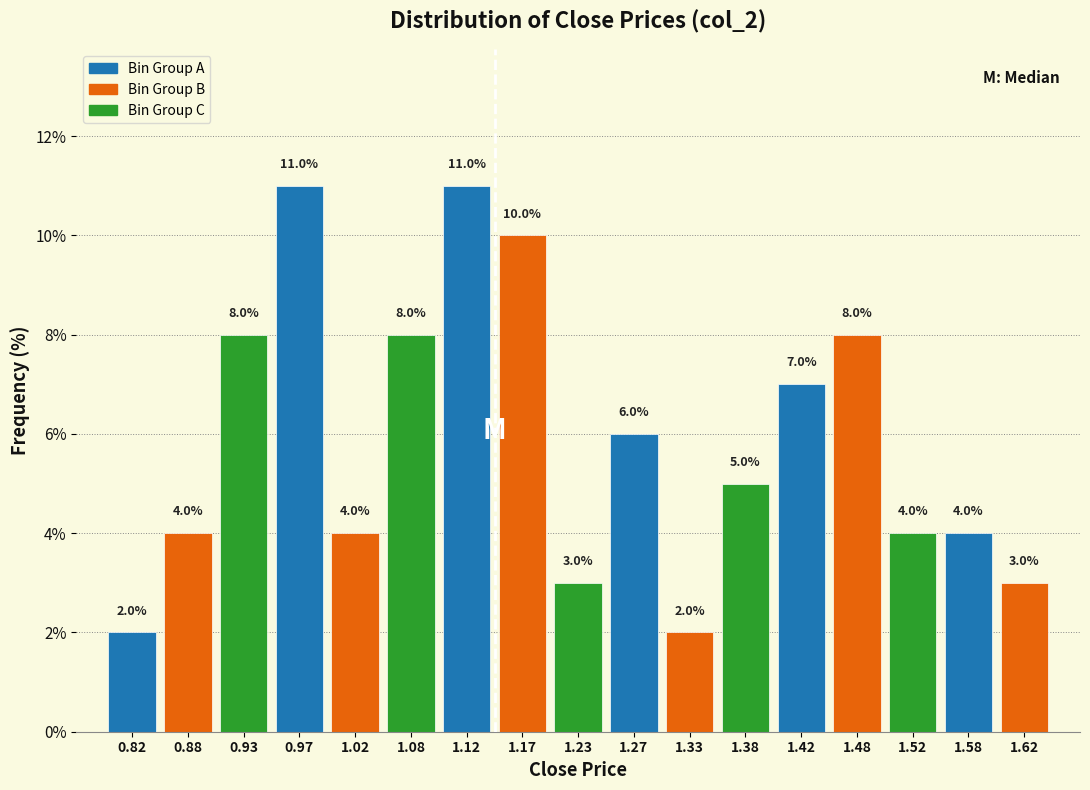

Reading left to right, list every bar in this chart as the range it spans on the x-axis followed by its height.

0.80 to 0.85: 2.0
0.85 to 0.90: 4.0
0.90 to 0.95: 8.0
0.95 to 1.00: 11.0
1.00 to 1.05: 4.0
1.05 to 1.10: 8.0
1.10 to 1.15: 11.0
1.15 to 1.20: 10.0
1.20 to 1.25: 3.0
1.25 to 1.30: 6.0
1.30 to 1.35: 2.0
1.35 to 1.40: 5.0
1.40 to 1.45: 7.0
1.45 to 1.50: 8.0
1.50 to 1.55: 4.0
1.55 to 1.60: 4.0
1.60 to 1.65: 3.0